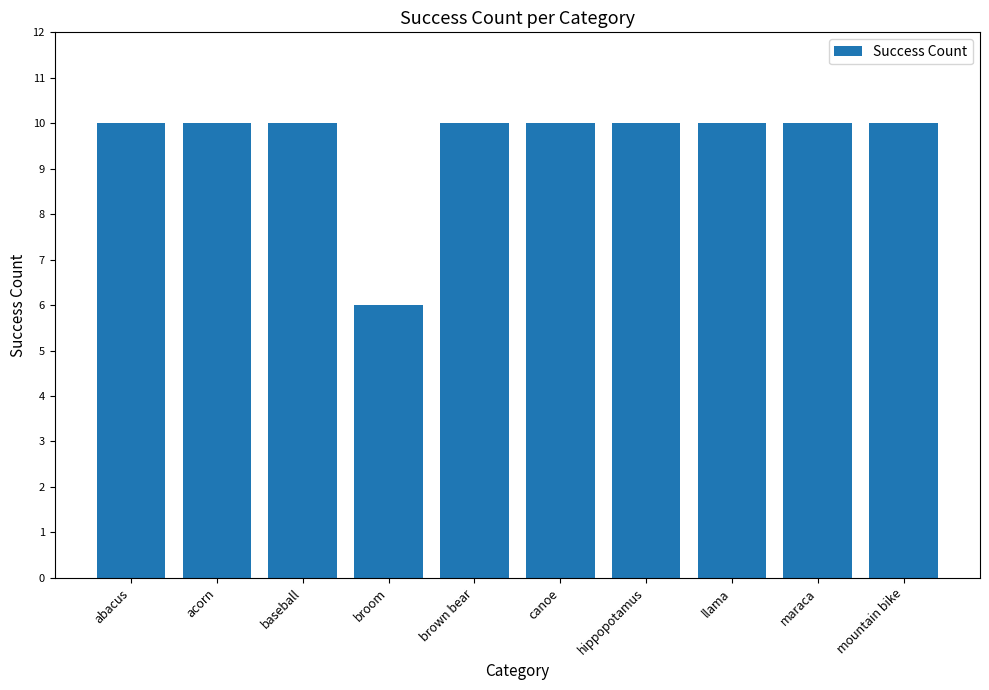

At which category does the chart reach its minimum across all series?

broom